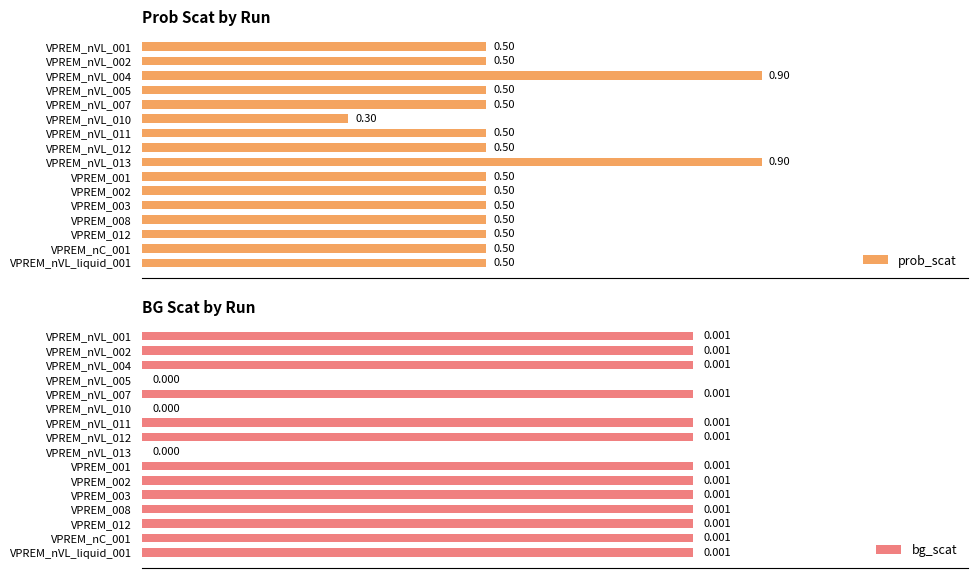

Which series has the largest total across all categories?

prob_scat